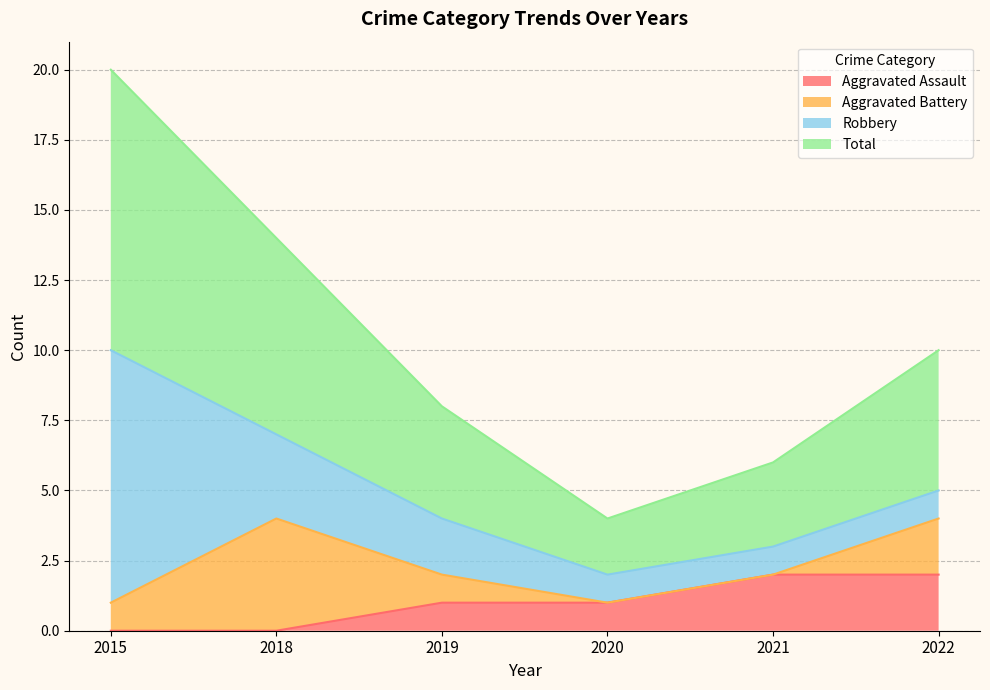

Which label corresponds to the largest value in the chart?

2015